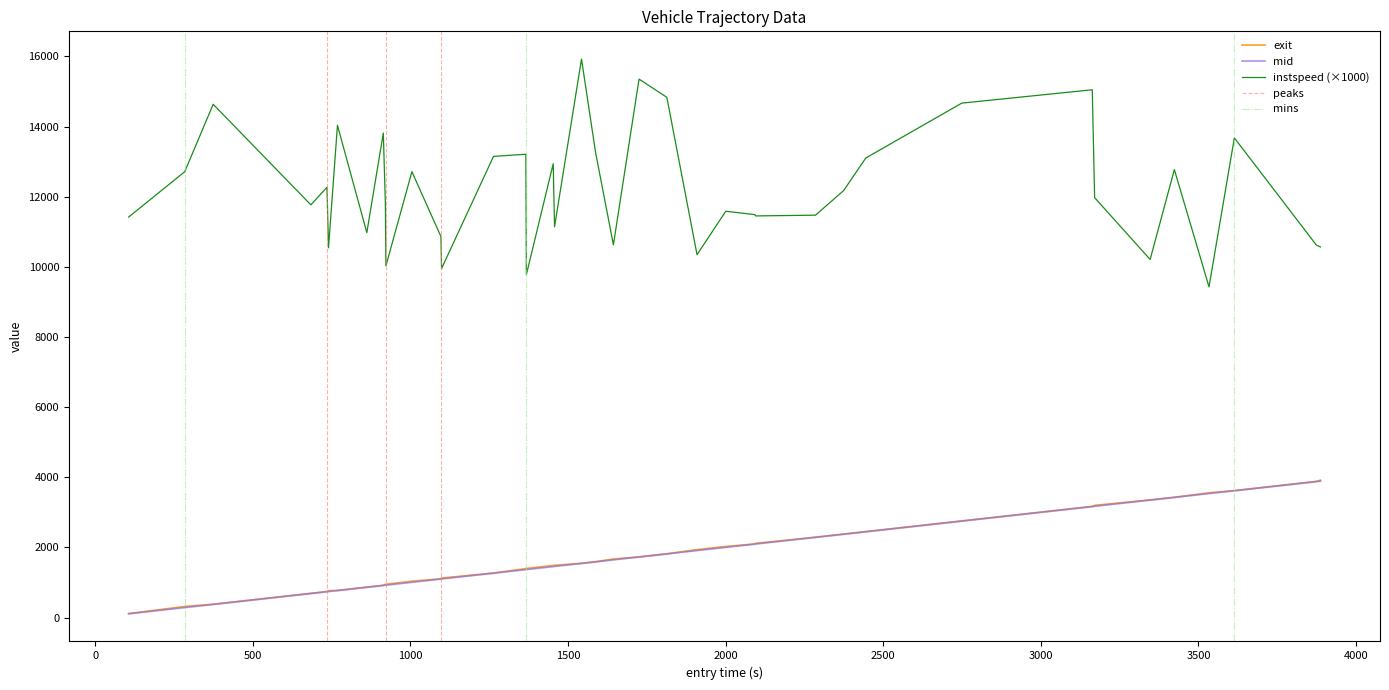

True or false: instspeed and exit intersect in this chart.

False